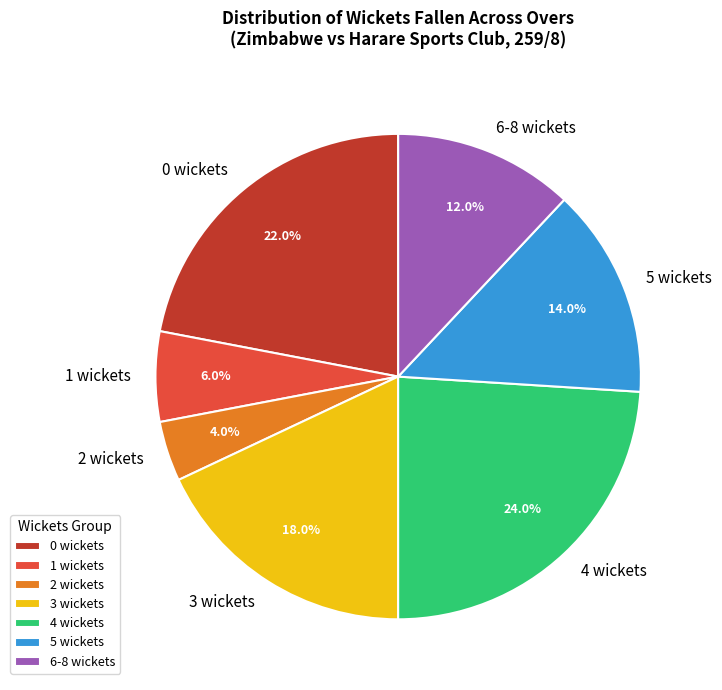

Rank the categories by value from highest to lowest.

4 wickets, 0 wickets, 3 wickets, 5 wickets, 6-8 wickets, 1 wickets, 2 wickets